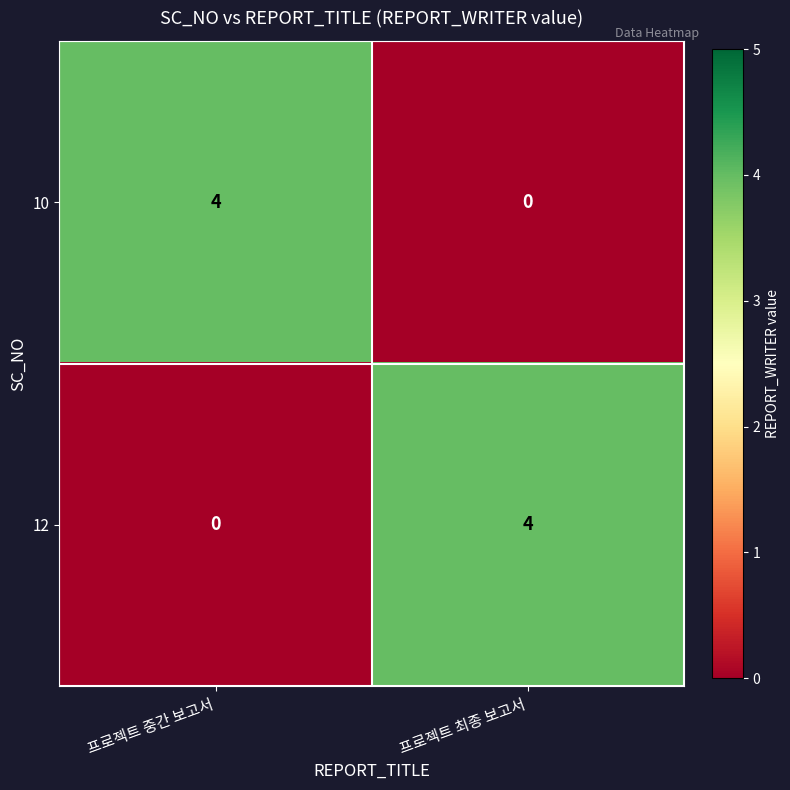

What is the total value across all series at 프로젝트 중간 보고서?

4